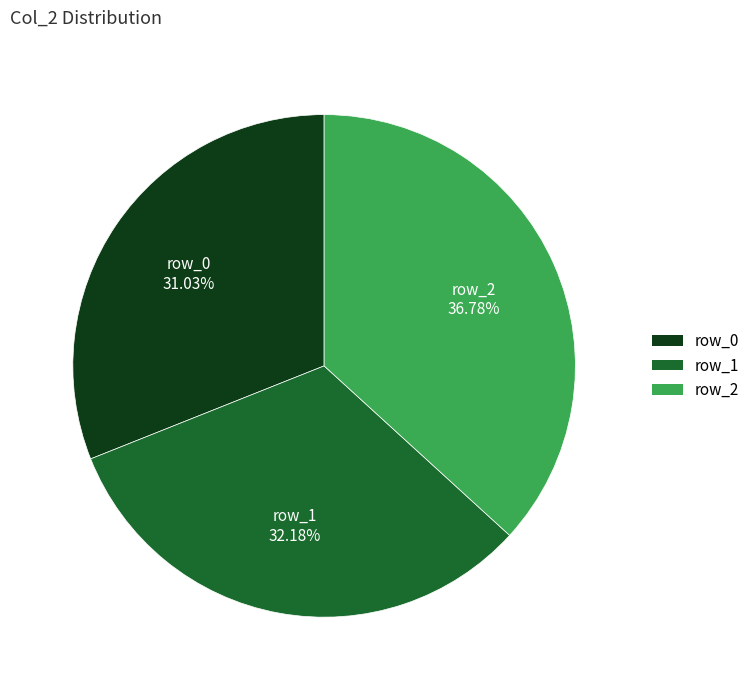

To the nearest percent, what is the combined percentage of row_0 and row_1?

63%